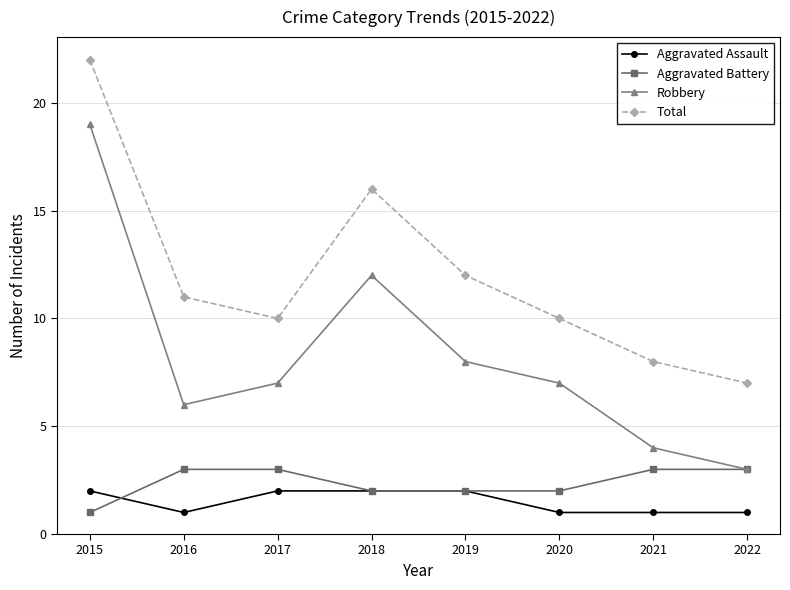

How many data points in Aggravated Assault are less than 2?

4